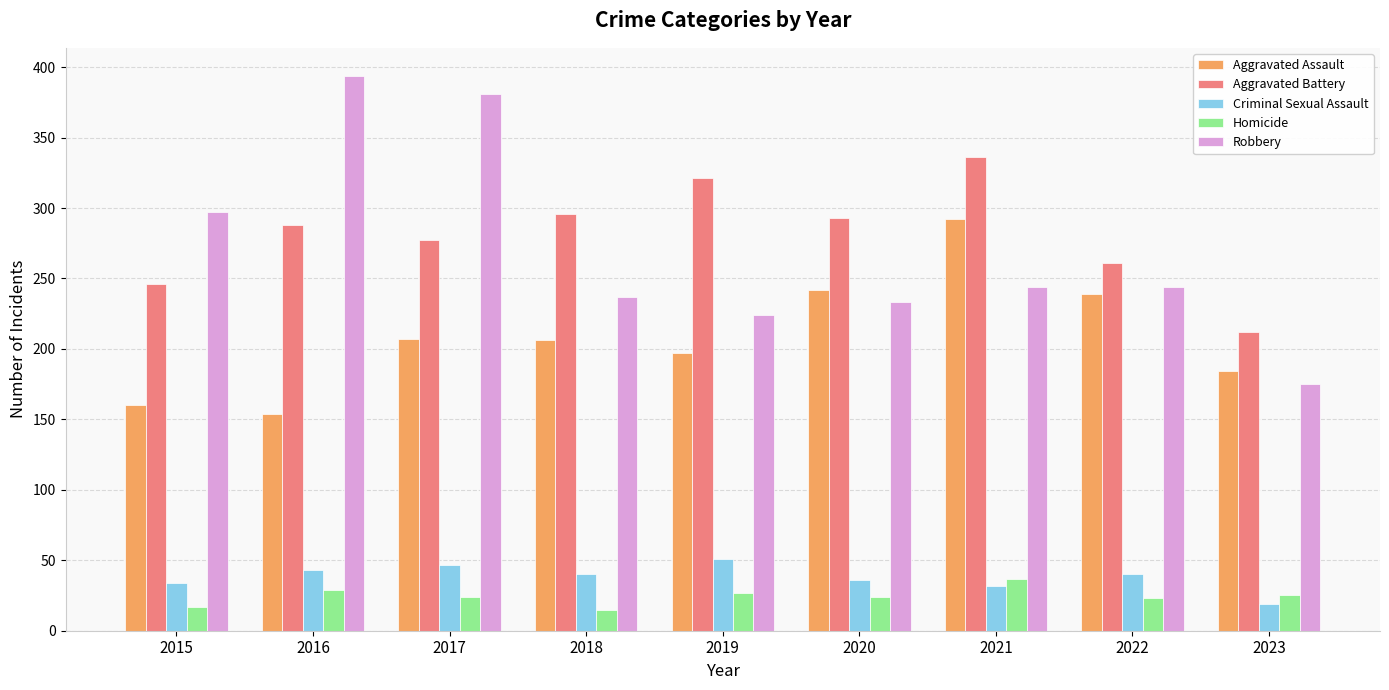

What is the maximum value for Aggravated Battery?

336